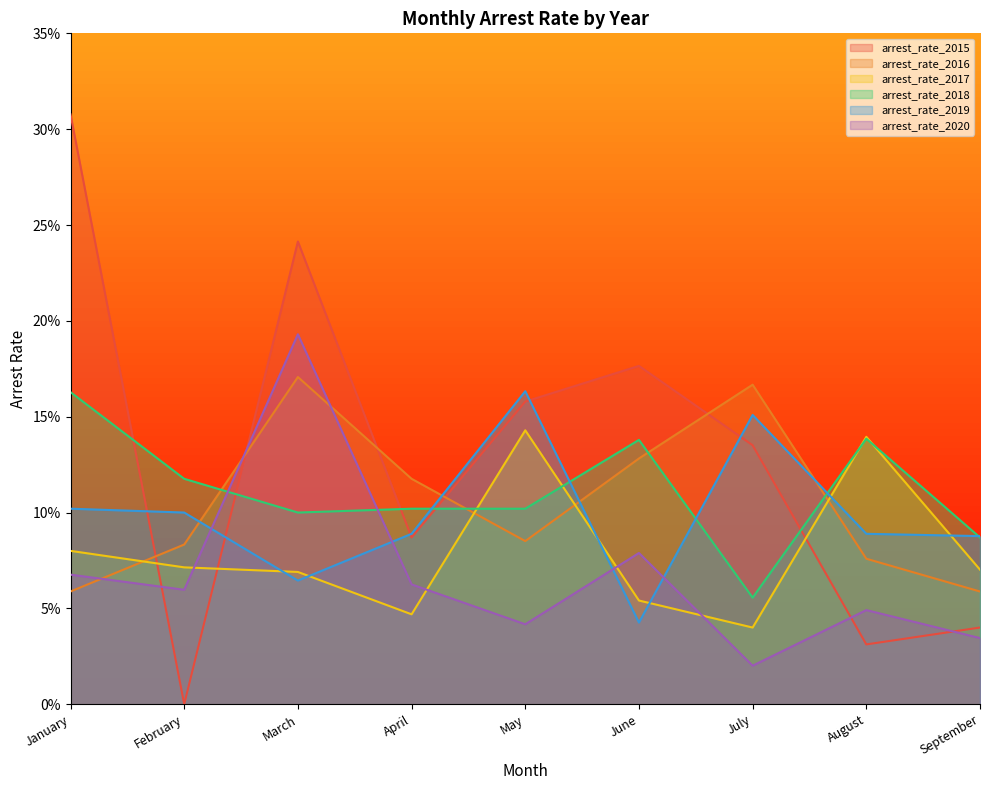

What is the total value across all series at May?

0.7